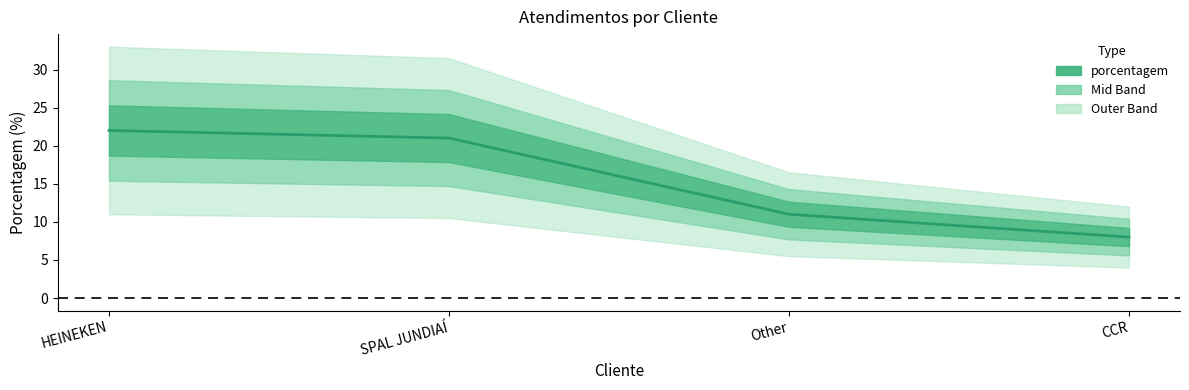

Does the chart have visible grid lines?

No